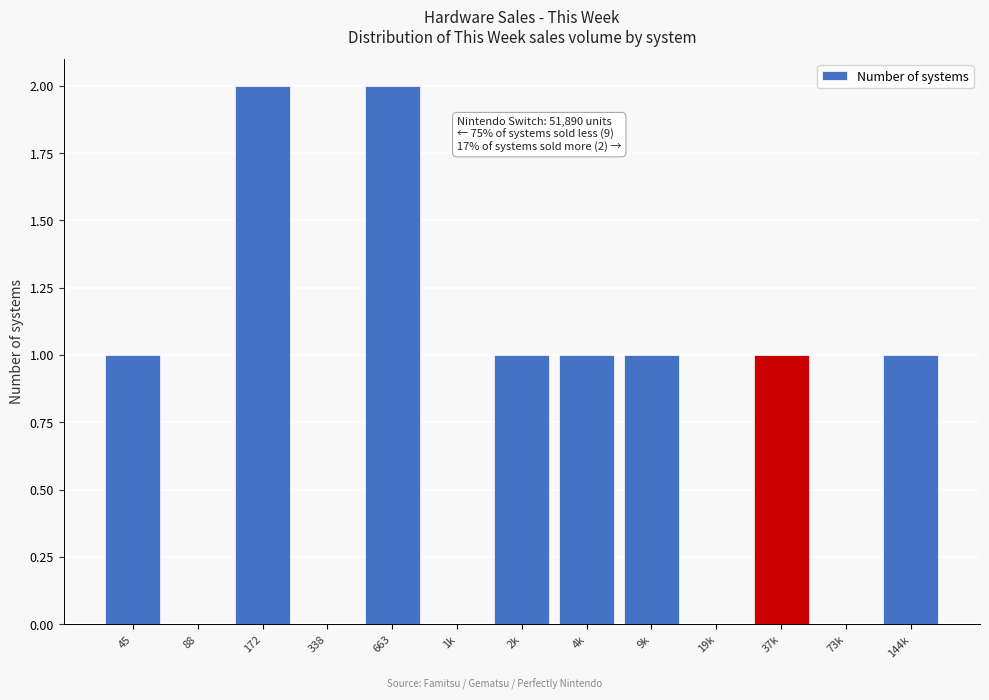

Reading left to right, what are all the values shown in this chart?

45=1	88=0	172=2	338=0	663=2	1k=0	2k=1	4k=1	9k=1	19k=0	37k=1	73k=0	144k=1